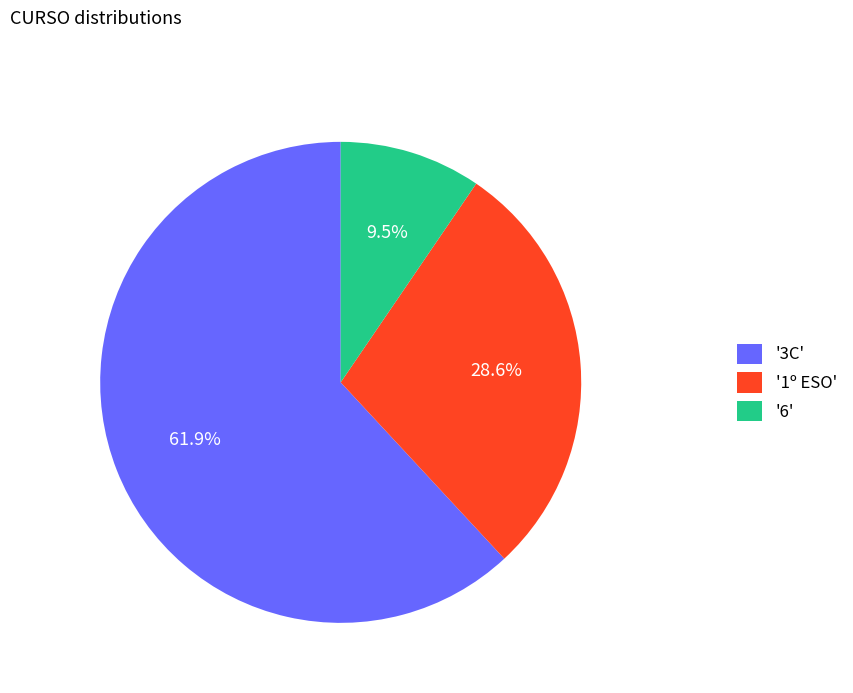

Which slice is the smallest?

'6'